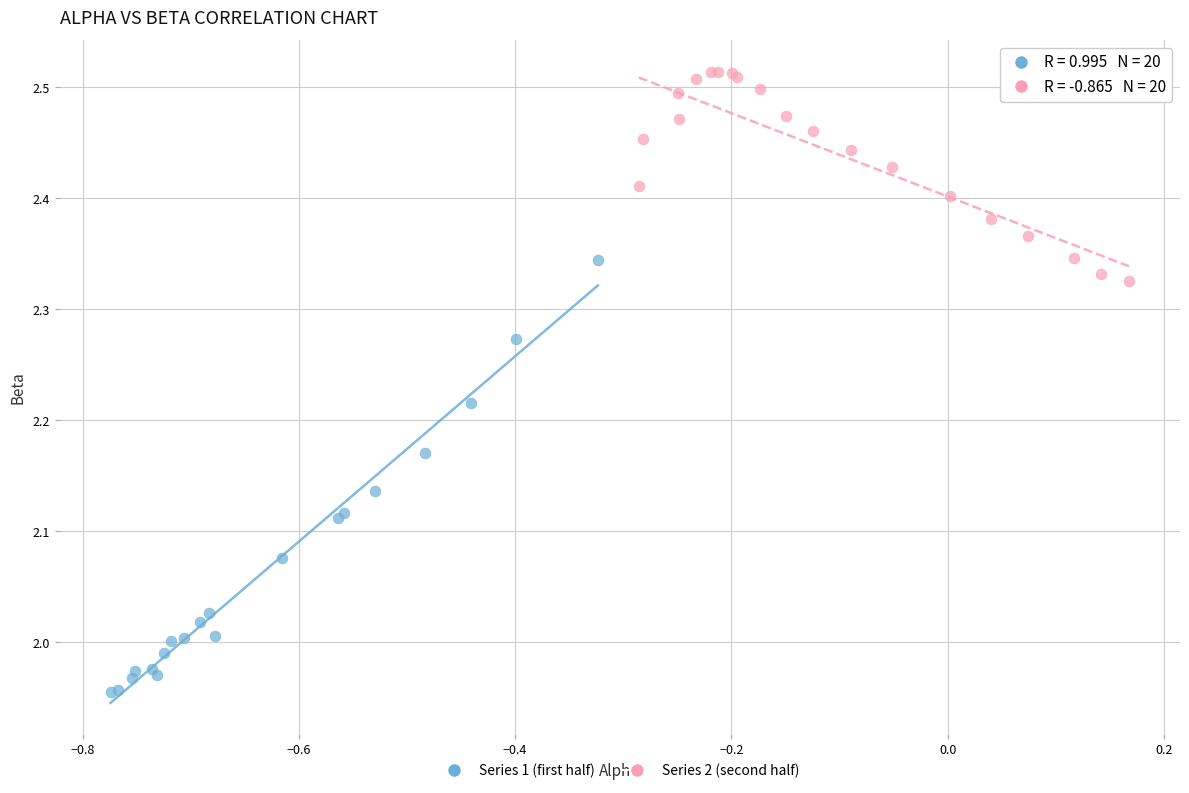

Which series contains the highest Y value?

Series 2 (second half)